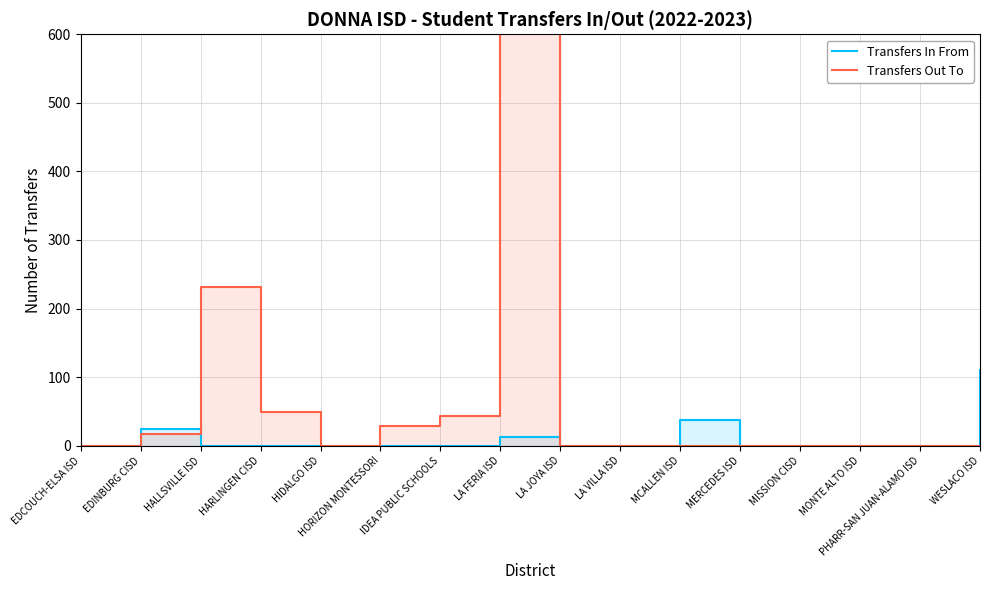

In Transfers Out To, how many points are higher than both neighbors (excluding endpoints)?

2